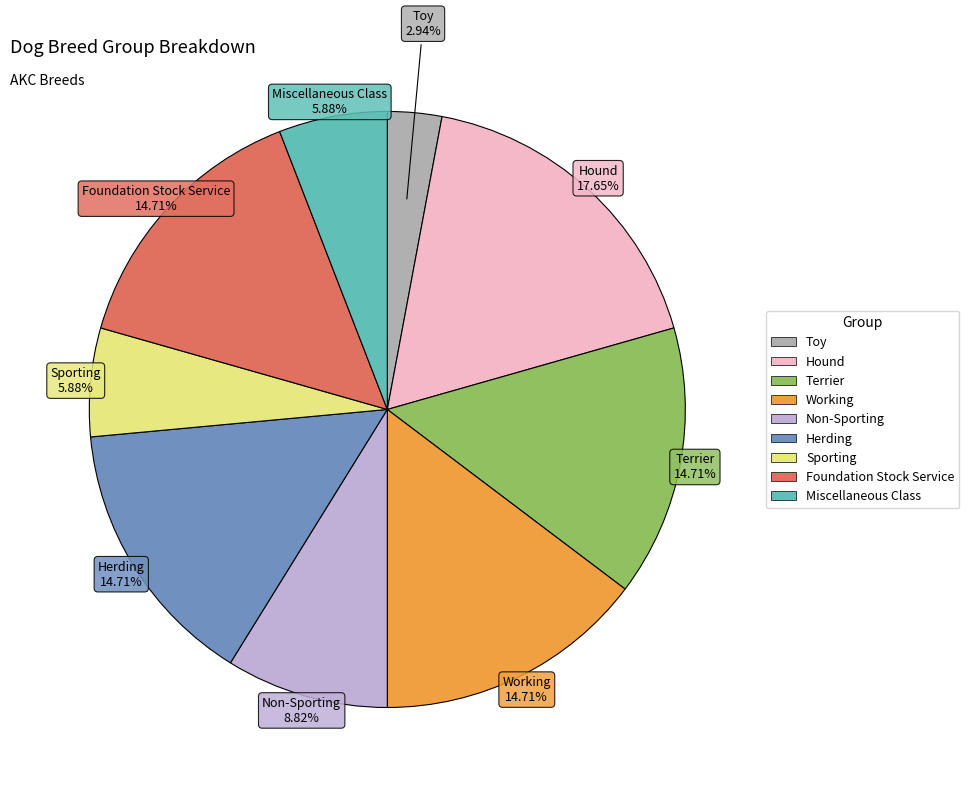

Which has a higher value, Foundation Stock Service or Sporting?

Foundation Stock Service